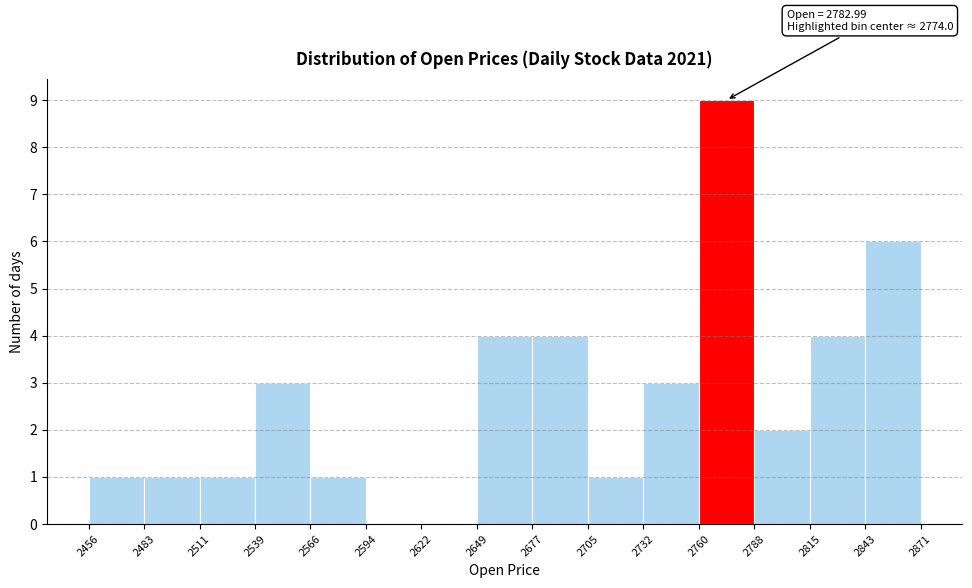

Which range on the x-axis has the tallest bar?

2760 to 2788